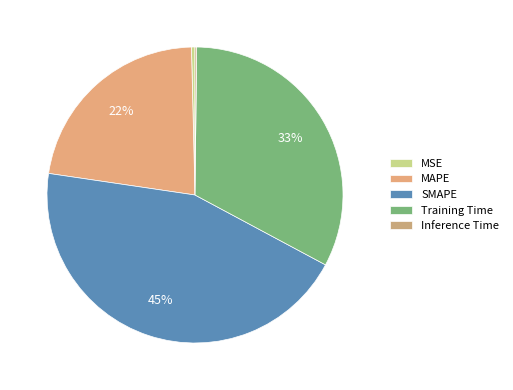

What is the change in value from MAPE to Inference Time?

-1.0